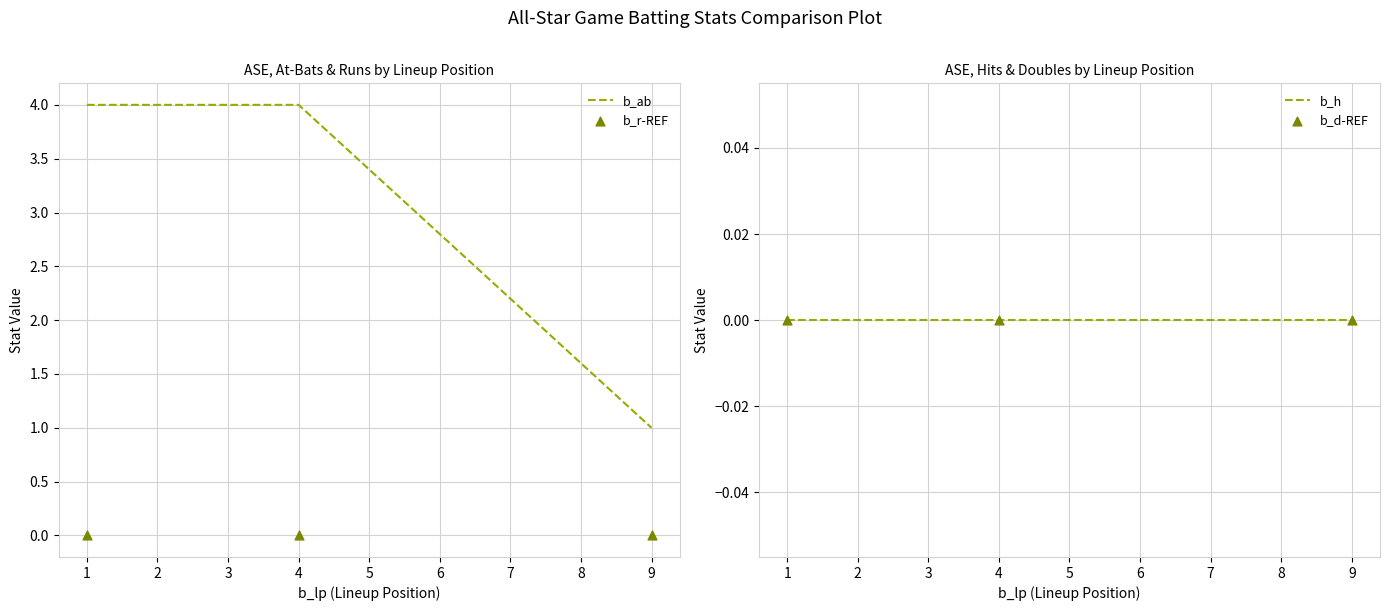

Which series reaches the minimum Y coordinate?

b_r-REF